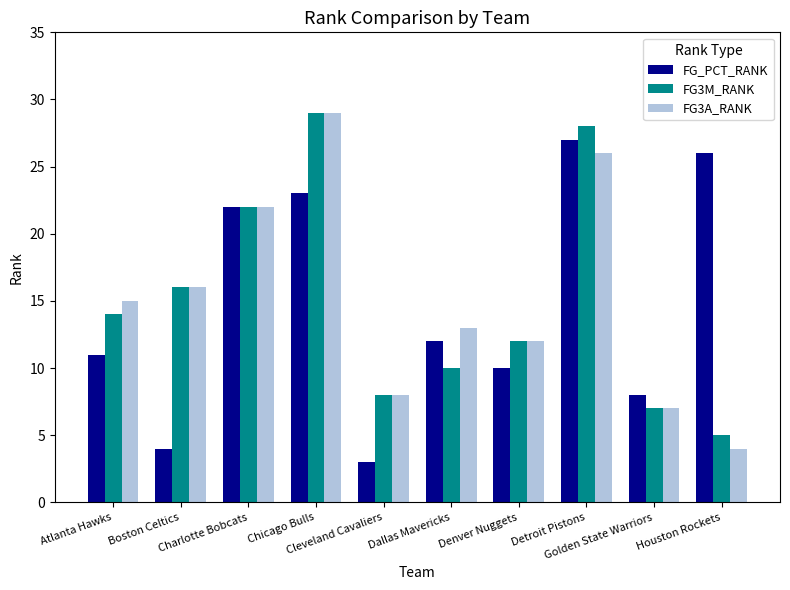

What is the average value of the FG3M_RANK series?

15